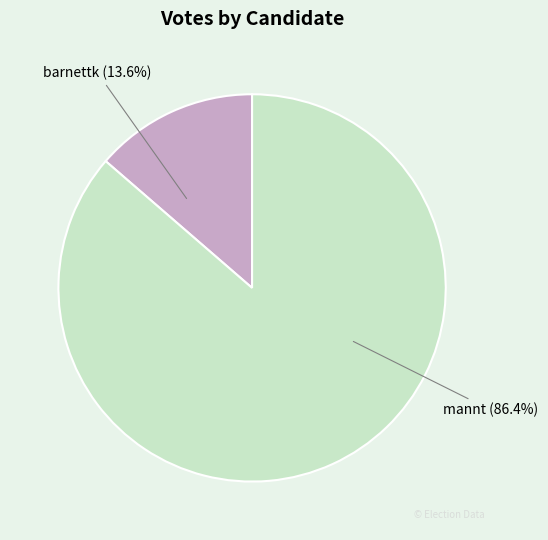

To the nearest percent, what is the average slice percentage?

50%